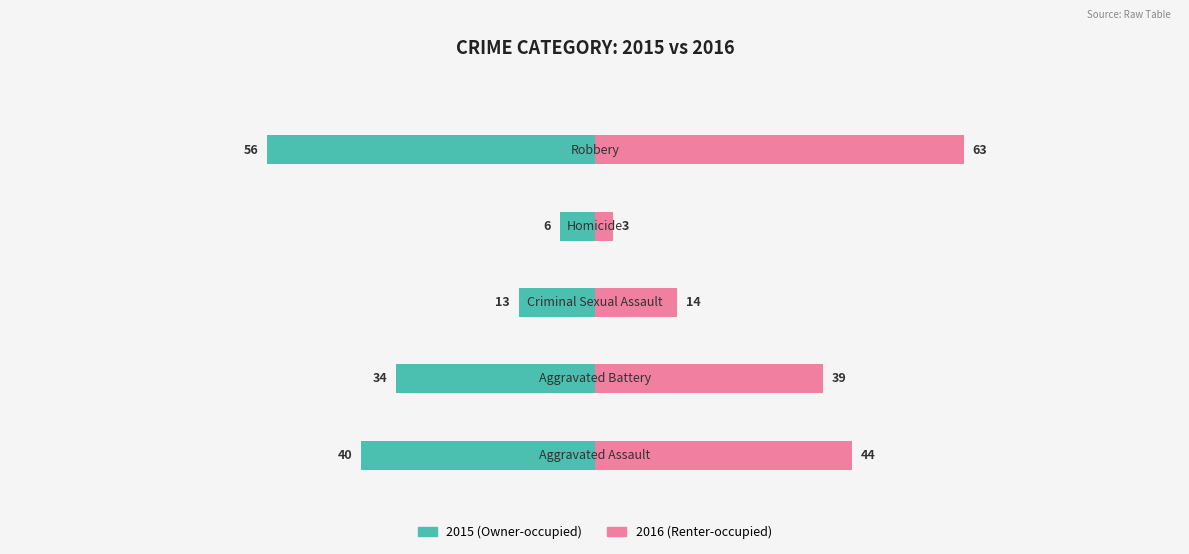

At −50, list the series in order from smallest to largest.

Owner-occupied, Renter-occupied